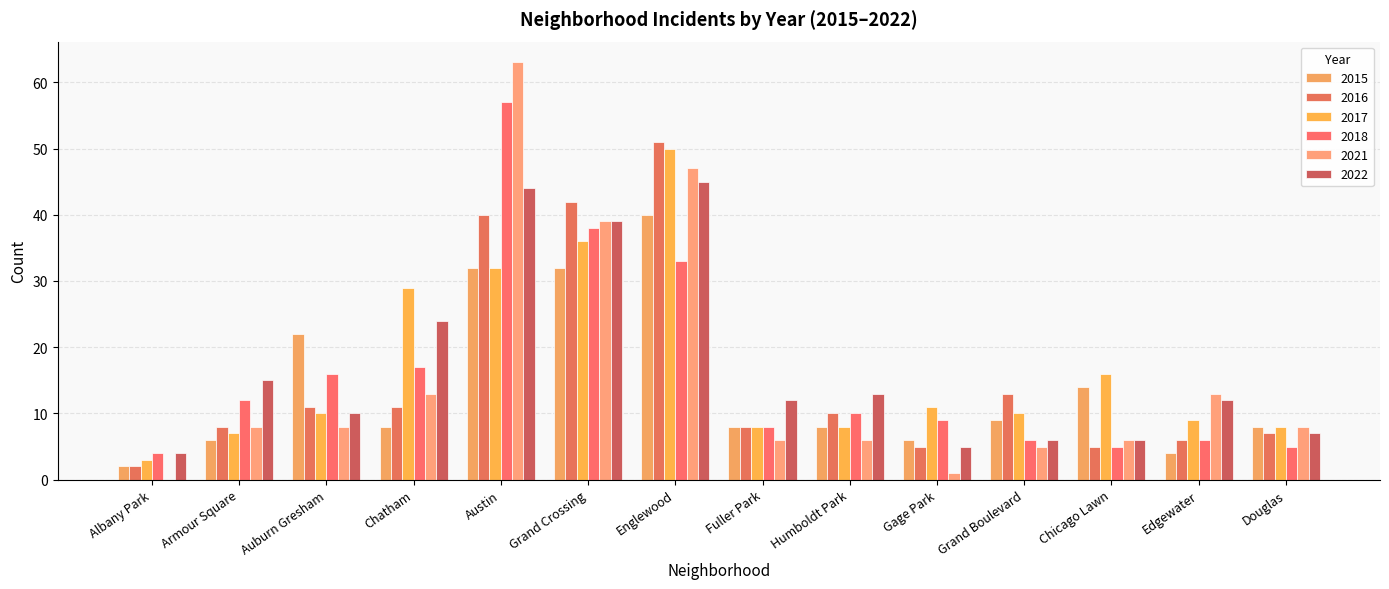

Reading left to right, extract all data points from this chart.

2022: Albany Park=4	Armour Square=15	Auburn Gresham=10	Chatham=24	Austin=44	Grand Crossing=39	Englewood=45	Fuller Park=12	Humboldt Park=13	Gage Park=5	Grand Boulevard=6	Chicago Lawn=6	Edgewater=12	Douglas=7
2016: Albany Park=2	Armour Square=8	Auburn Gresham=11	Chatham=11	Austin=40	Grand Crossing=42	Englewood=51	Fuller Park=8	Humboldt Park=10	Gage Park=5	Grand Boulevard=13	Chicago Lawn=5	Edgewater=6	Douglas=7
2017: Albany Park=3	Armour Square=7	Auburn Gresham=10	Chatham=29	Austin=32	Grand Crossing=36	Englewood=50	Fuller Park=8	Humboldt Park=8	Gage Park=11	Grand Boulevard=10	Chicago Lawn=16	Edgewater=9	Douglas=8
2021: Albany Park=0	Armour Square=8	Auburn Gresham=8	Chatham=13	Austin=63	Grand Crossing=39	Englewood=47	Fuller Park=6	Humboldt Park=6	Gage Park=1	Grand Boulevard=5	Chicago Lawn=6	Edgewater=13	Douglas=8
2018: Albany Park=4	Armour Square=12	Auburn Gresham=16	Chatham=17	Austin=57	Grand Crossing=38	Englewood=33	Fuller Park=8	Humboldt Park=10	Gage Park=9	Grand Boulevard=6	Chicago Lawn=5	Edgewater=6	Douglas=5
2015: Albany Park=2	Armour Square=6	Auburn Gresham=22	Chatham=8	Austin=32	Grand Crossing=32	Englewood=40	Fuller Park=8	Humboldt Park=8	Gage Park=6	Grand Boulevard=9	Chicago Lawn=14	Edgewater=4	Douglas=8